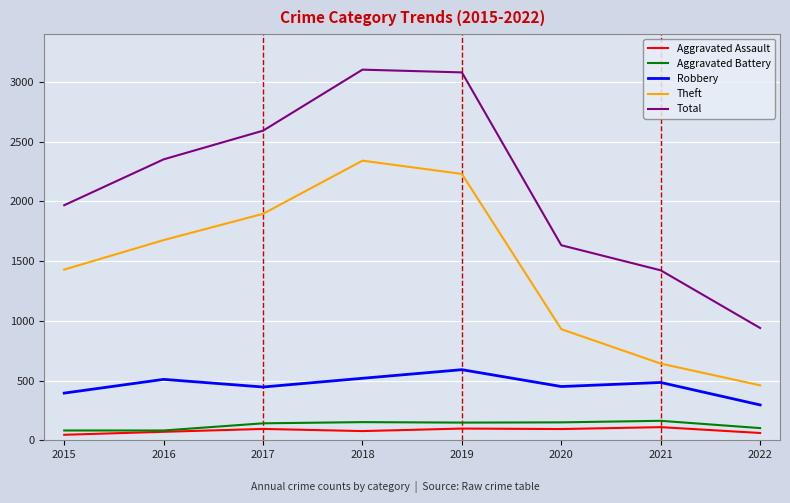

What is the highest value of the Aggravated Assault series?

110